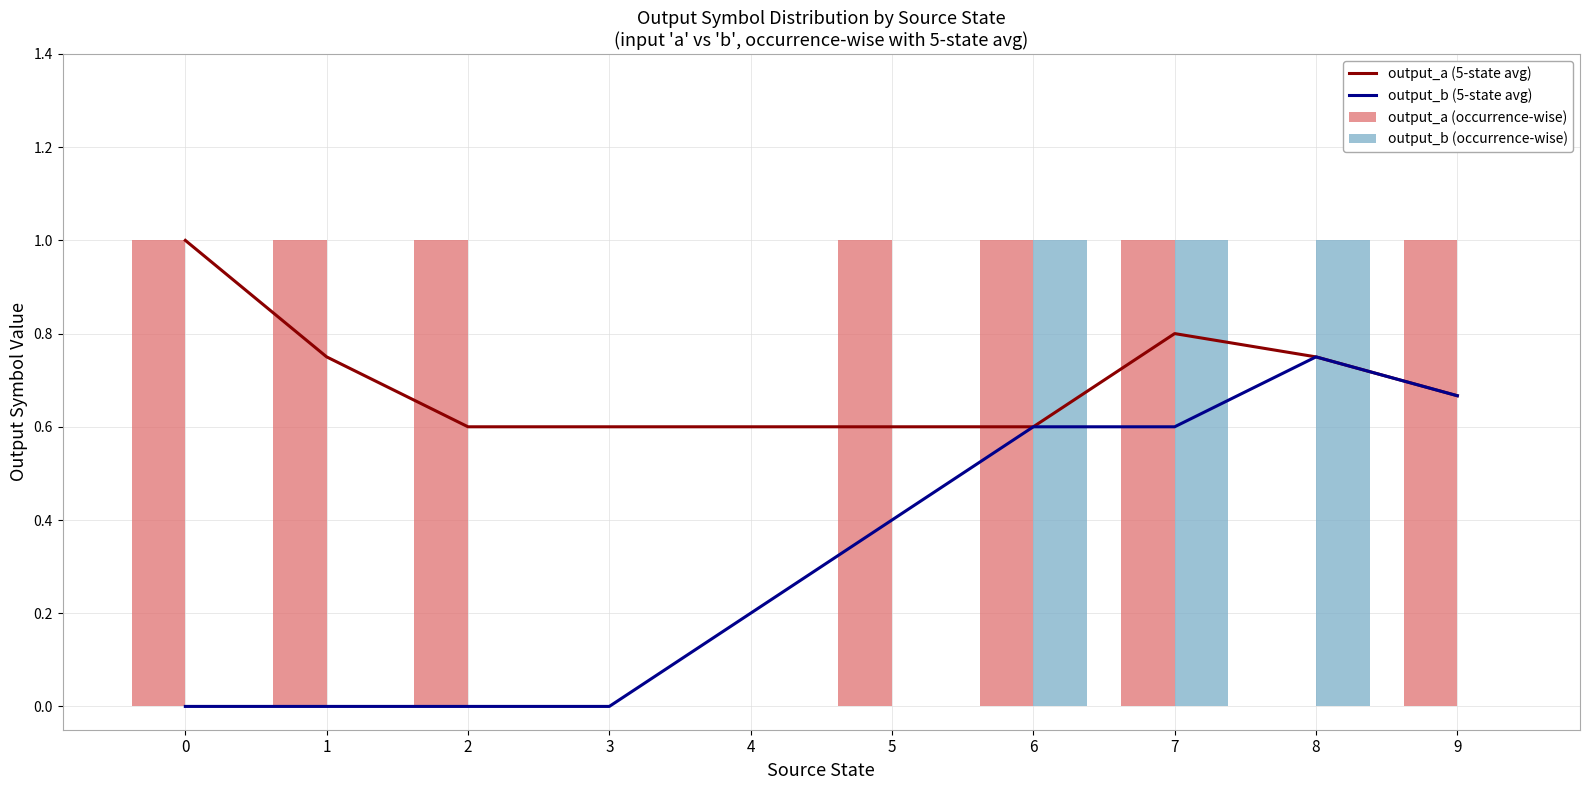

Reading right to left, list all the values displayed in this chart.

output_a (5-state avg): 9=0.7	8=0.8	7=0.8	6=0.6	5=0.6	4=0.6	3=0.6	2=0.6	1=0.8	0=1.0
output_b (5-state avg): 9=0.7	8=0.8	7=0.6	6=0.6	5=0.4	4=0.2	3=0.0	2=0.0	1=0.0	0=0.0
output_a (occurrence-wise): 9=1.0	8=0.0	7=1.0	6=1.0	5=1.0	4=0.0	3=0.0	2=1.0	1=1.0	0=1.0
output_b (occurrence-wise): 9=0.0	8=1.0	7=1.0	6=1.0	5=0.0	4=0.0	3=0.0	2=0.0	1=0.0	0=0.0